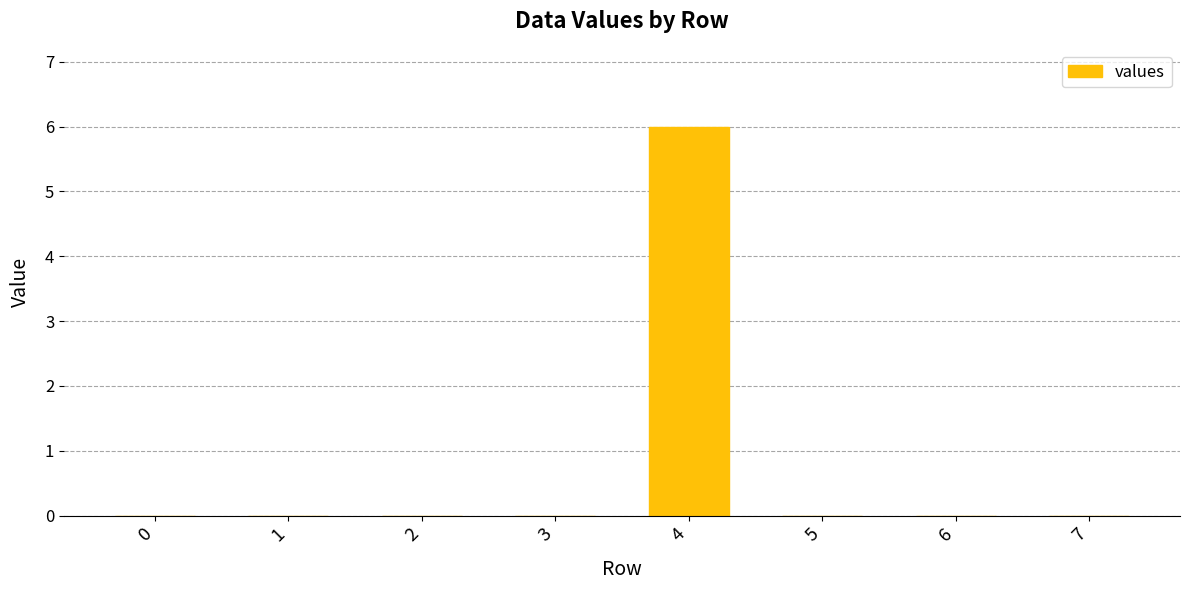

Between 0 and 4, which is larger?

4